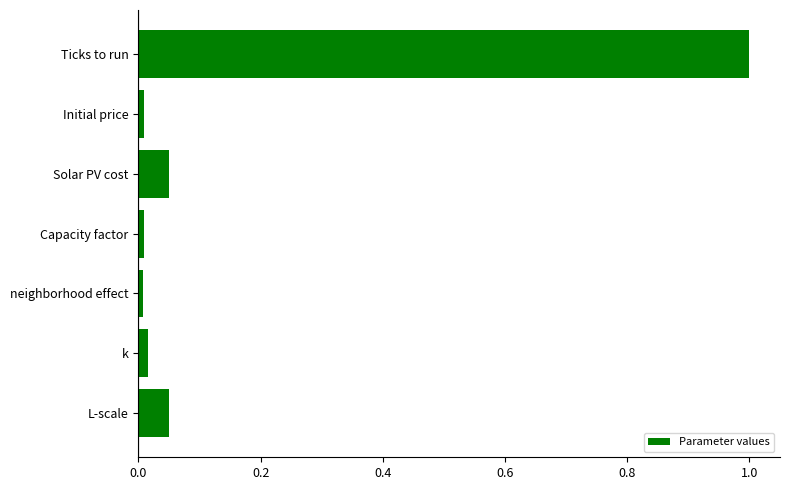

Is it true that the value at Initial price is 0.0?

True